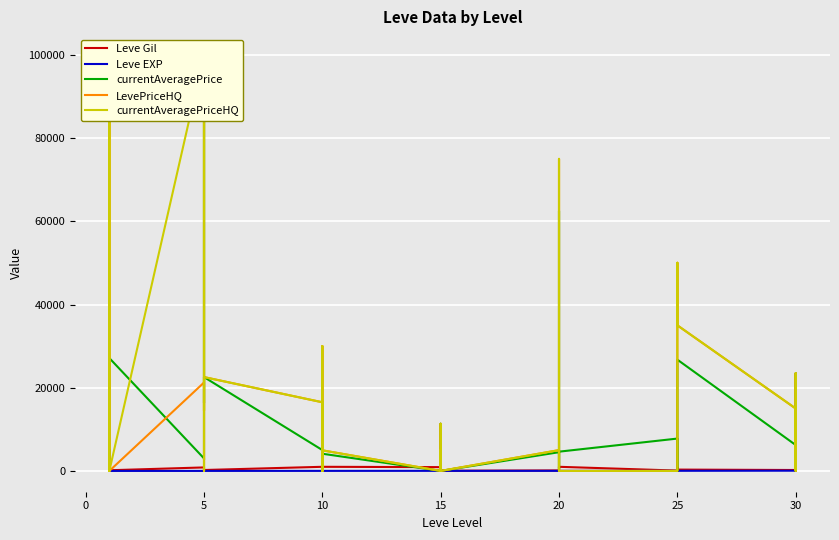

Which has a higher value, 30 or 15?

15